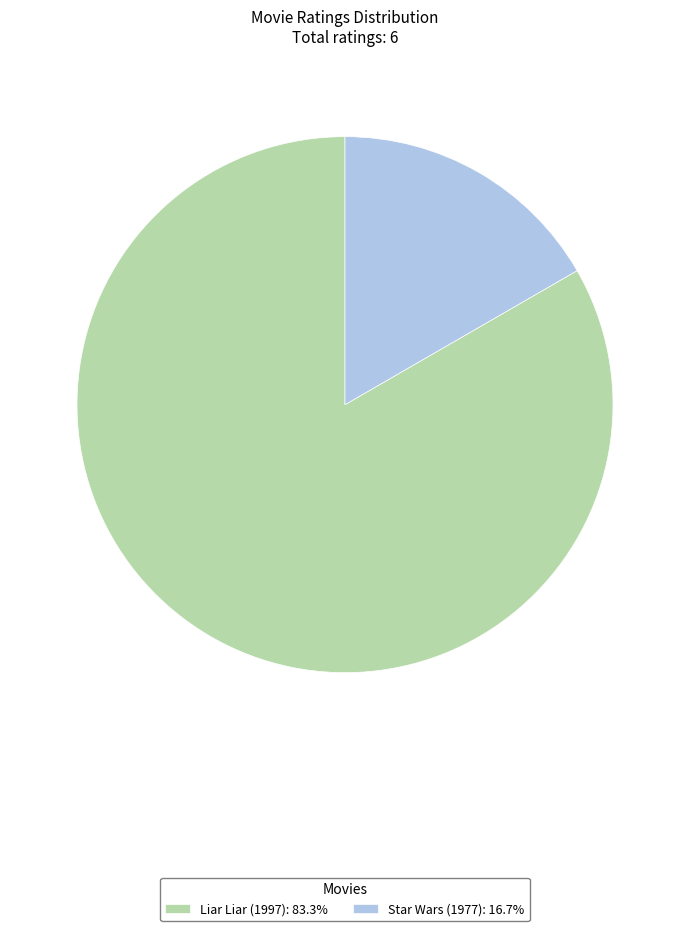

Does any single category account for the majority?

Yes